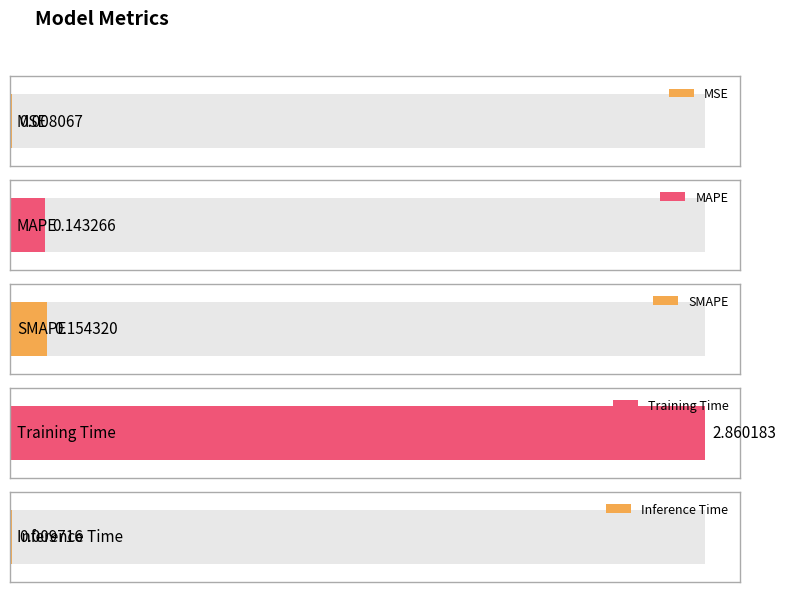

What is the average value?

0.6